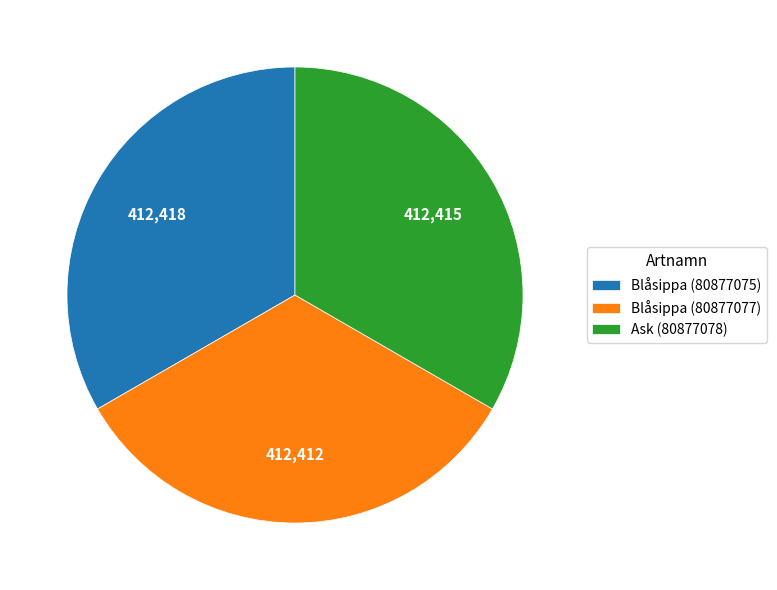

The Blåsippa (80877077) slice represents 33% of the pie. True or false?

True